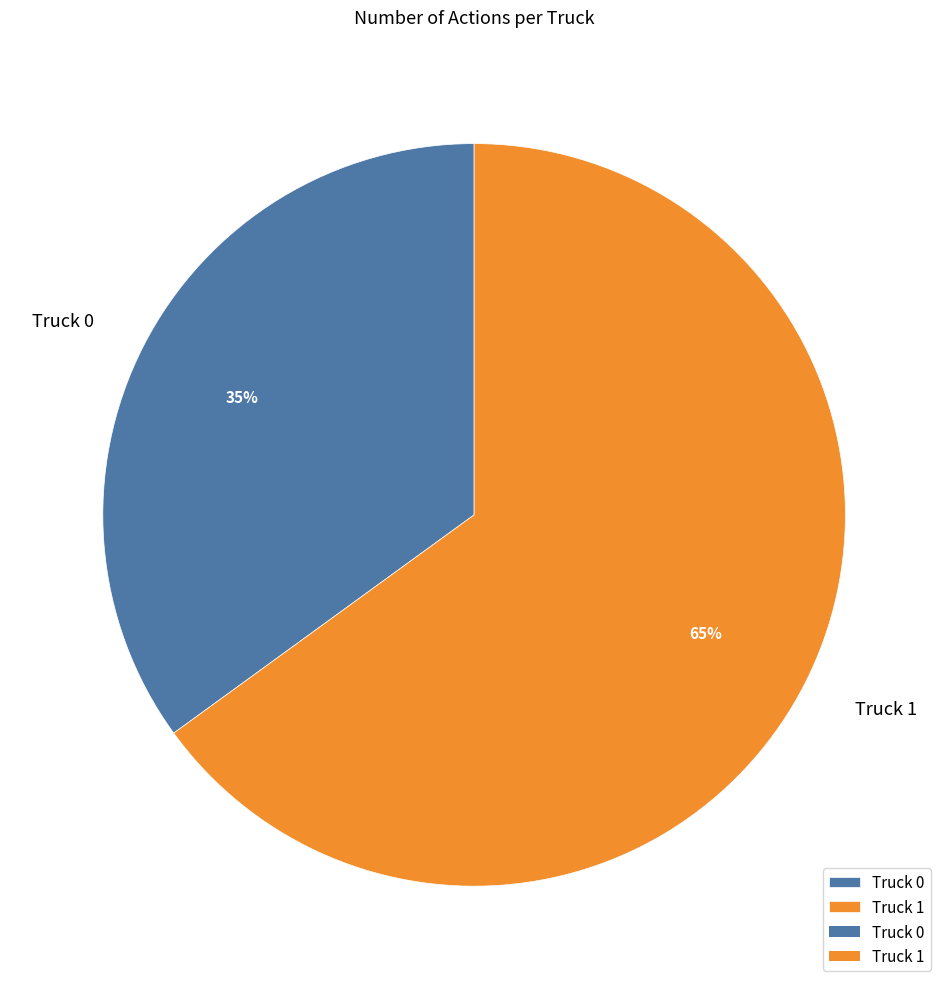

To the nearest percent, what portion does Truck 0 represent?

35%